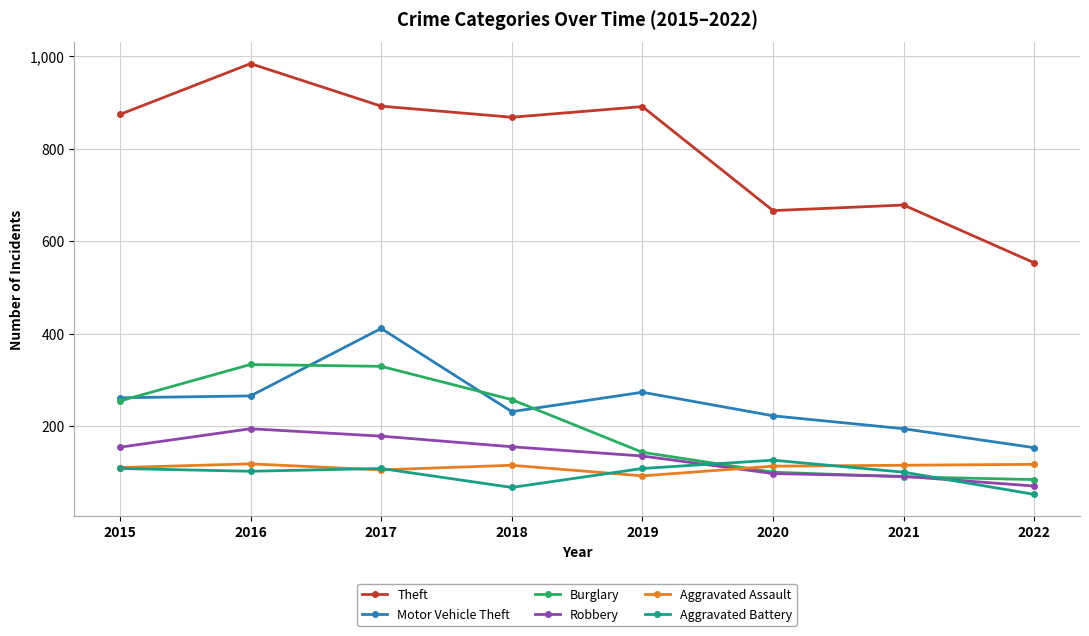

How many lines are shown in the chart?

6